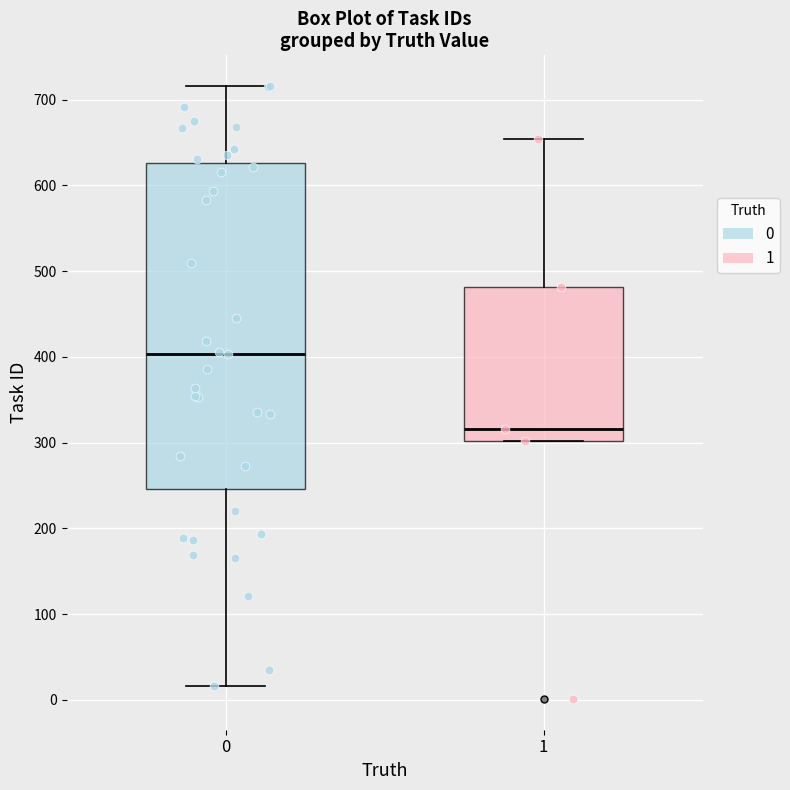

Which box's median line is the highest?

0